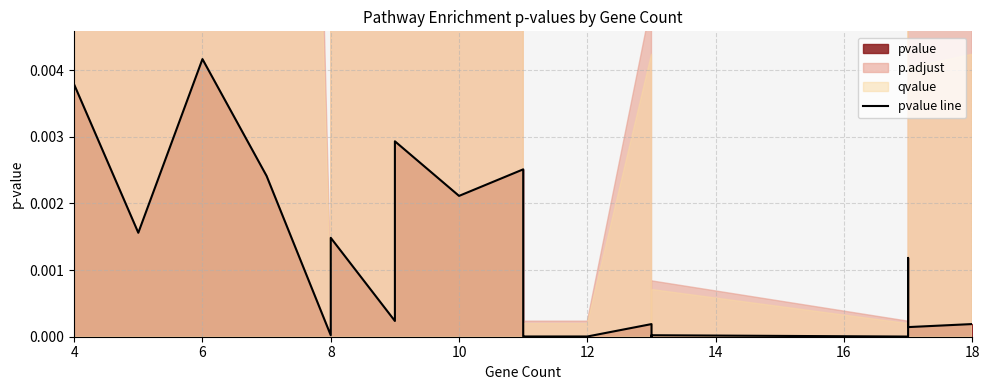

What is the label of the 18th point from the right?

6